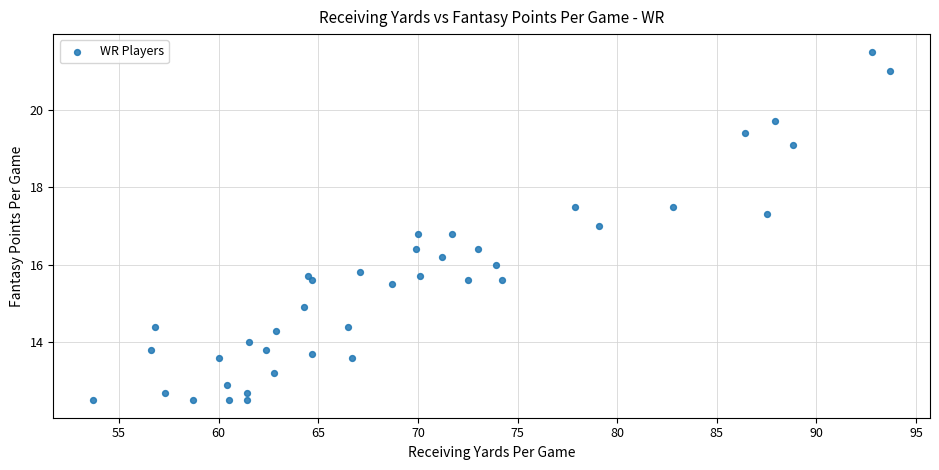

What is the range of Y values (max minus min)?

9.0